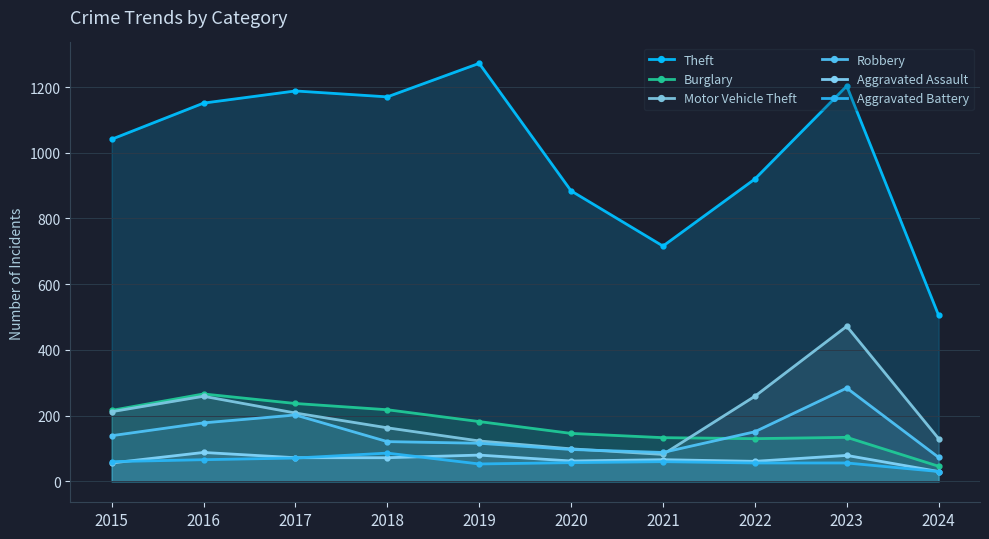

What is the highest value of the Robbery series?

284